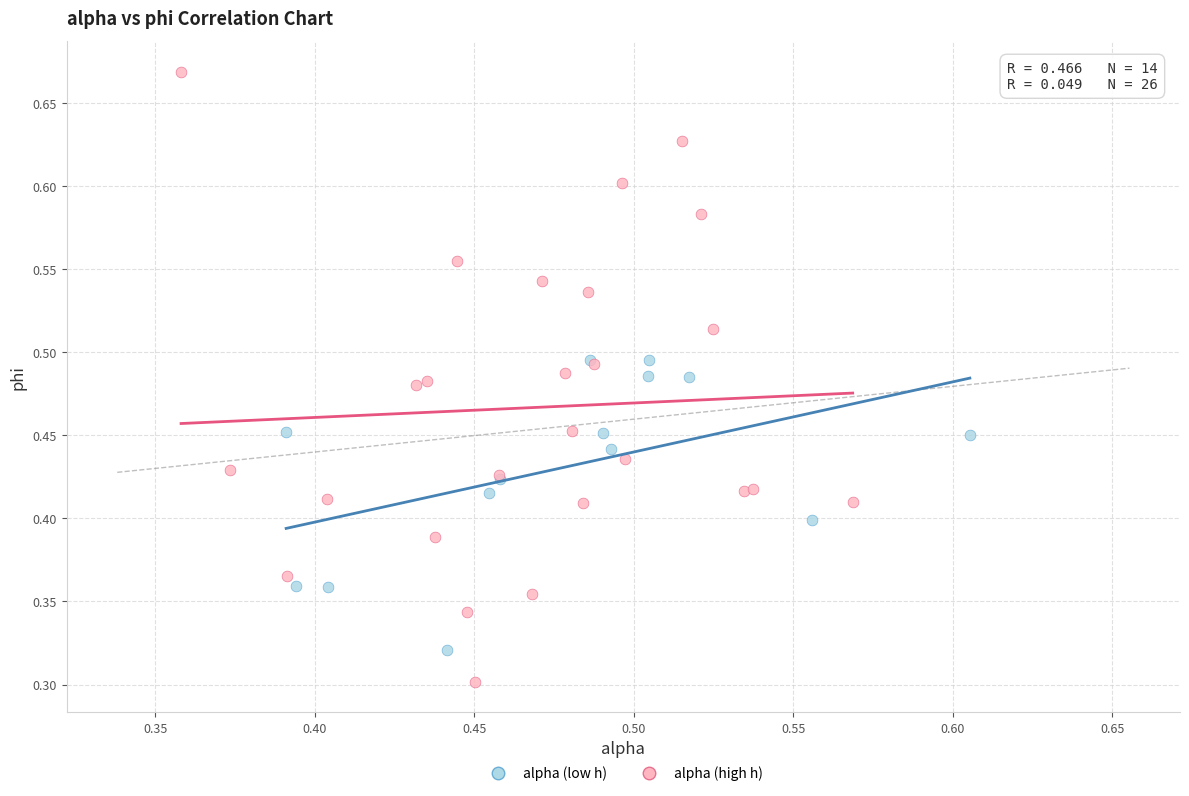

Which series reaches the maximum Y coordinate?

alpha (high h)